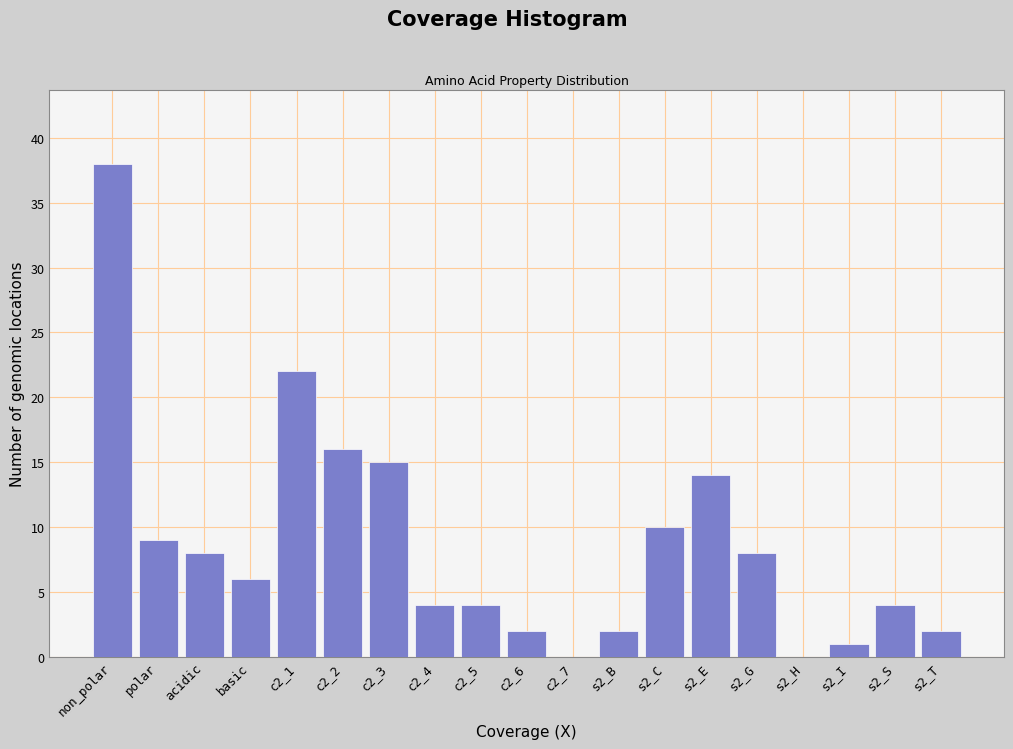

Reading left to right, transcribe all the data shown in this chart.

non_polar=38	polar=9	acidic=8	basic=6	c2_1=22	c2_2=16	c2_3=15	c2_4=4	c2_5=4	c2_6=2	c2_7=0	s2_B=2	s2_C=10	s2_E=14	s2_G=8	s2_H=0	s2_I=1	s2_S=4	s2_T=2